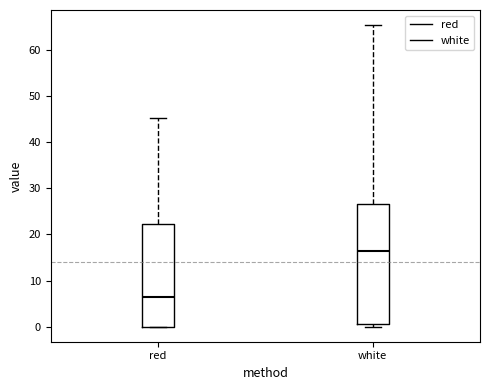

Comparing the boxes themselves (not the whiskers), which one is the tallest?

white